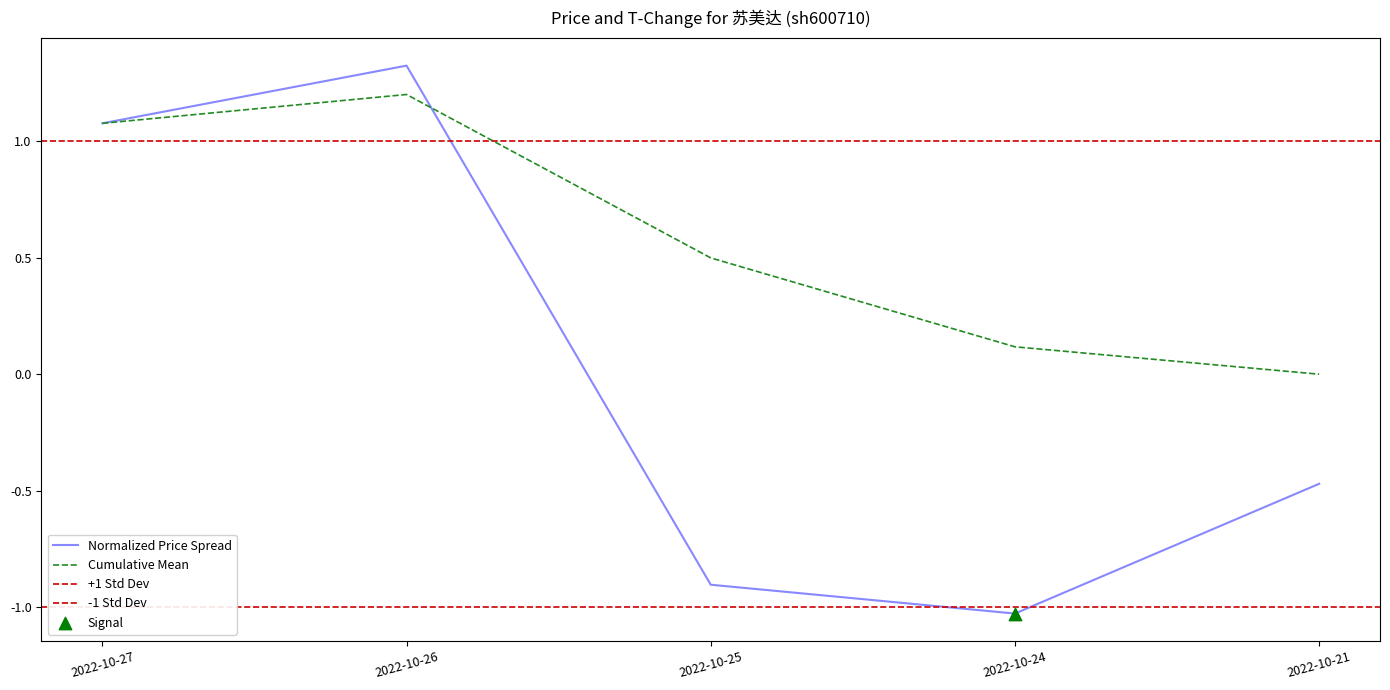

Which has a higher value, 2022-10-26 or 2022-10-25?

2022-10-26